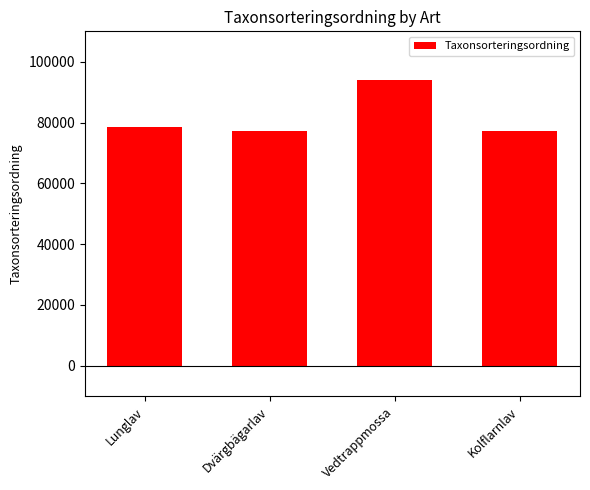

Which has a higher value, Kolflarnlav or Lunglav?

Lunglav